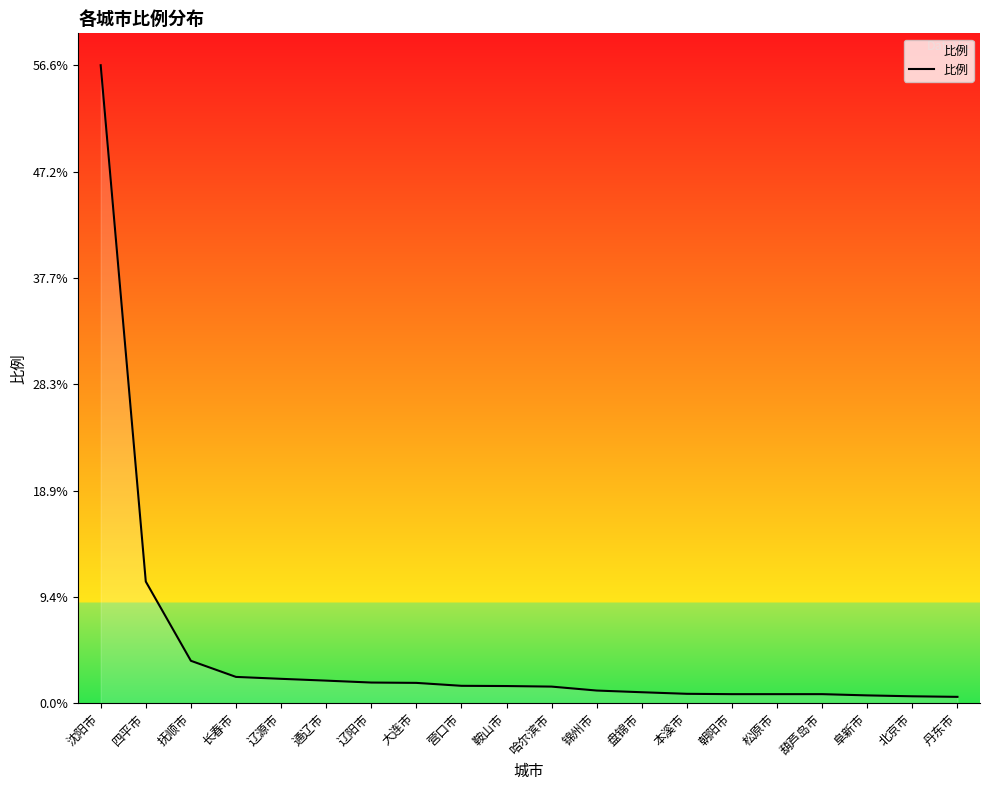

What is the sum of the values at 沈阳市 and 本溪市?

57.4